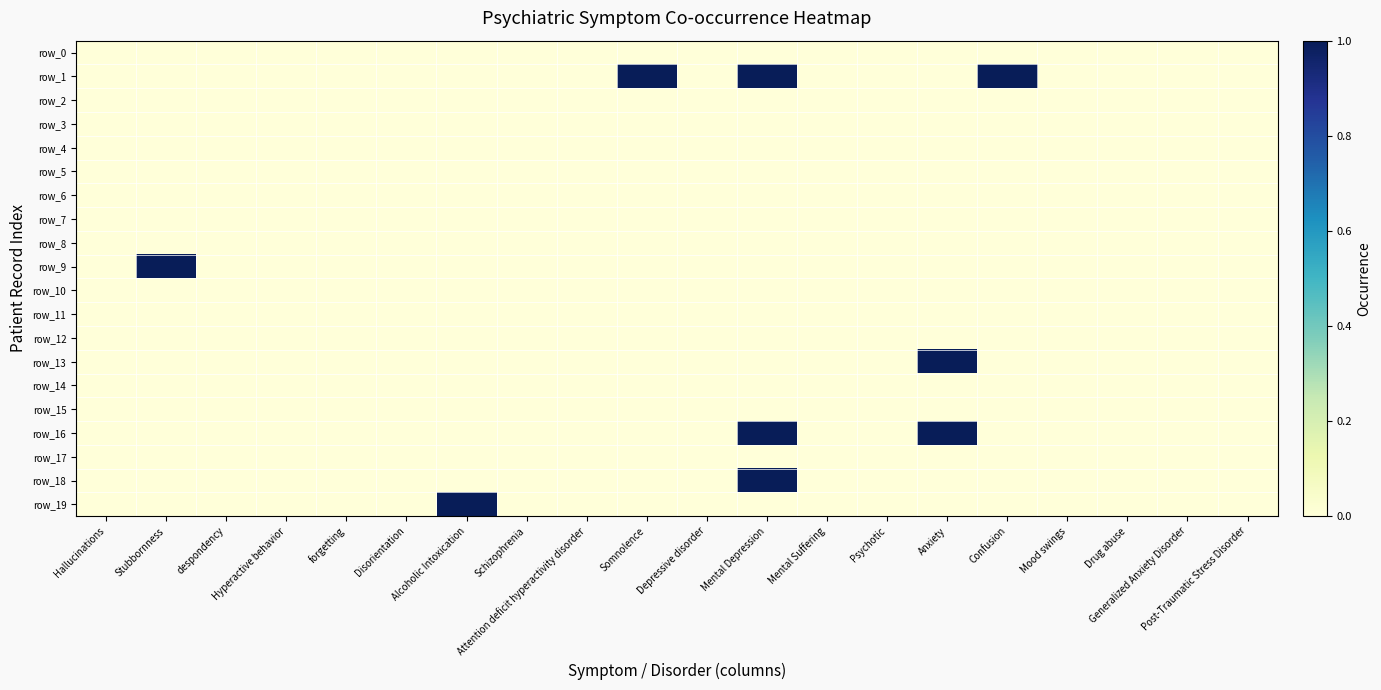

Which category has the lowest value across all series?

Hallucinations